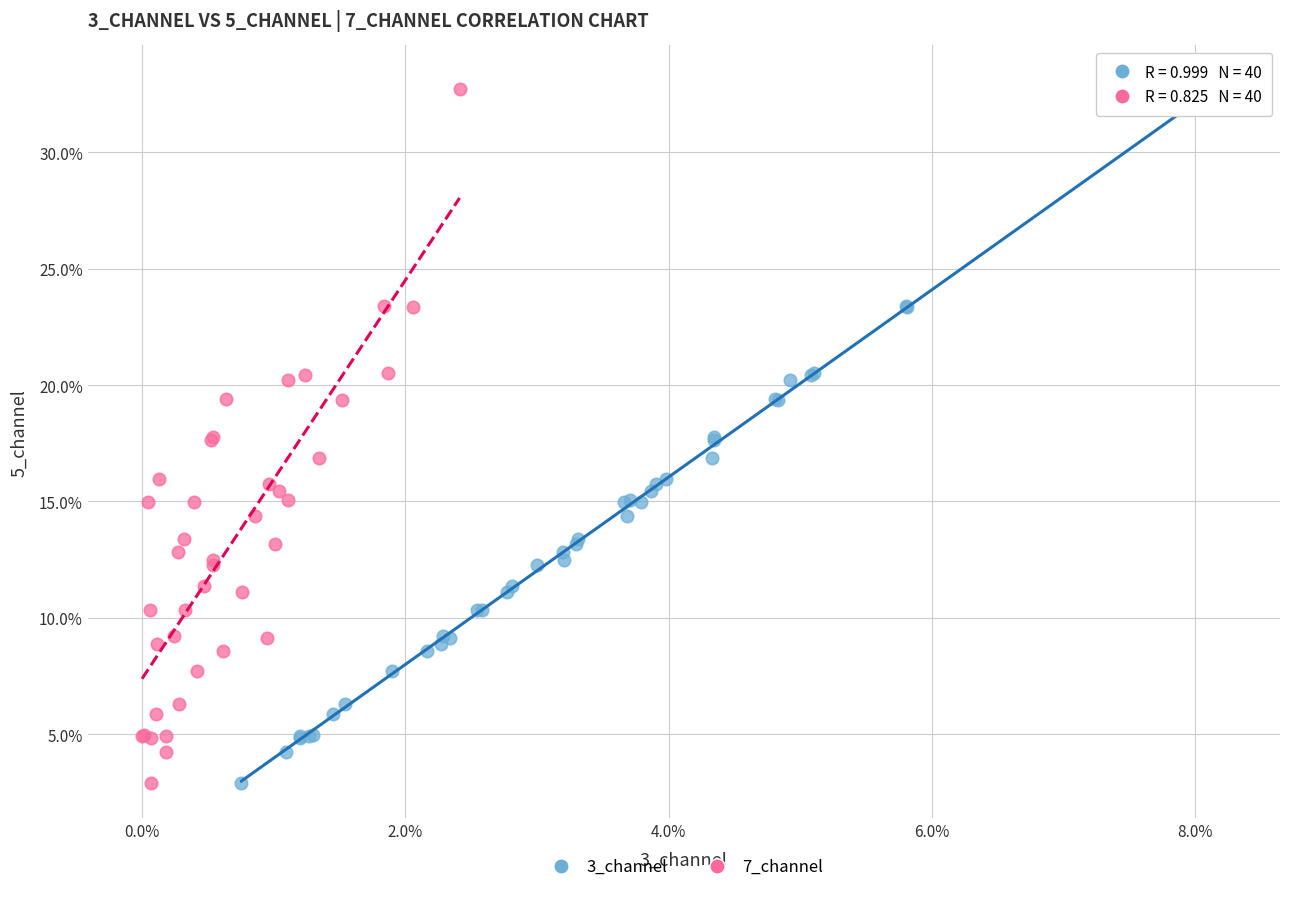

What are all the series names shown in the legend?

3_channel, 7_channel